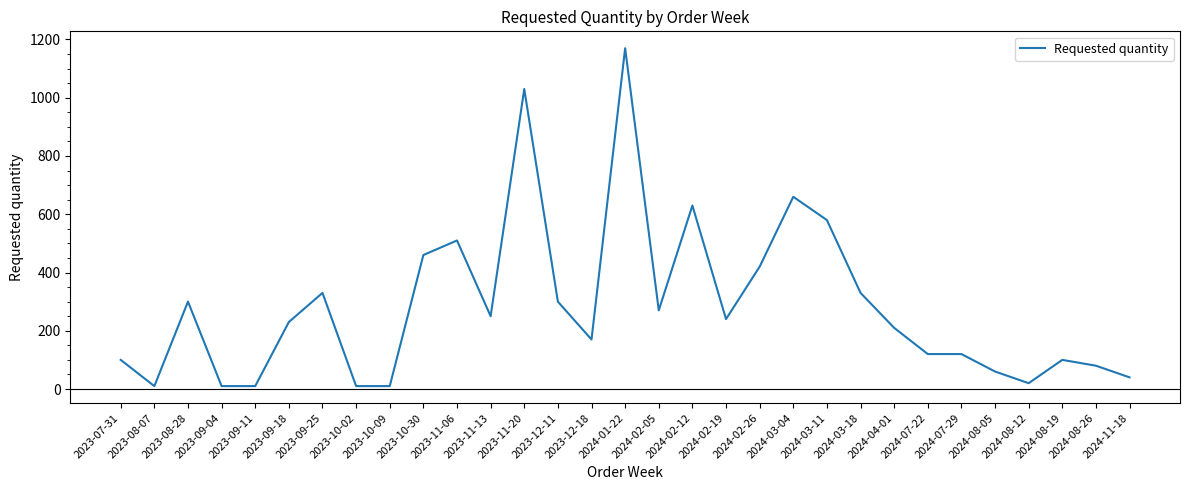

What value does the data have at 2023-12-11, to the nearest 50?

300